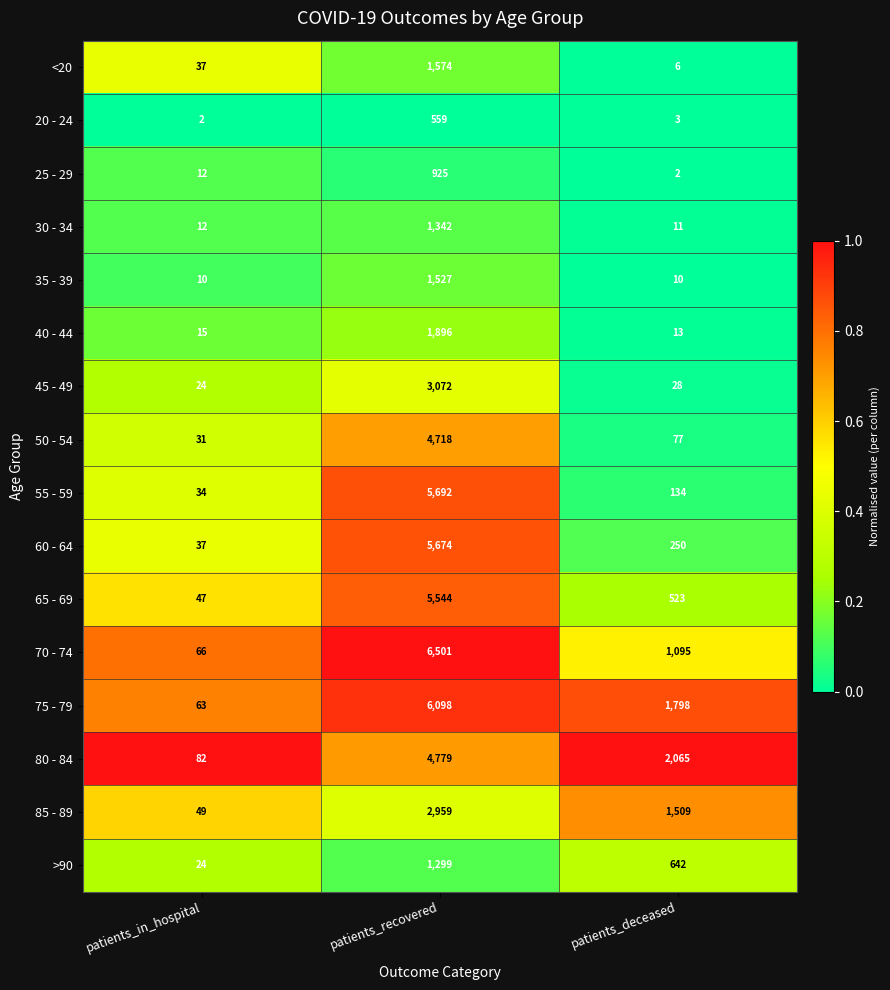

What is the total value across all series at patients_in_hospital?

545